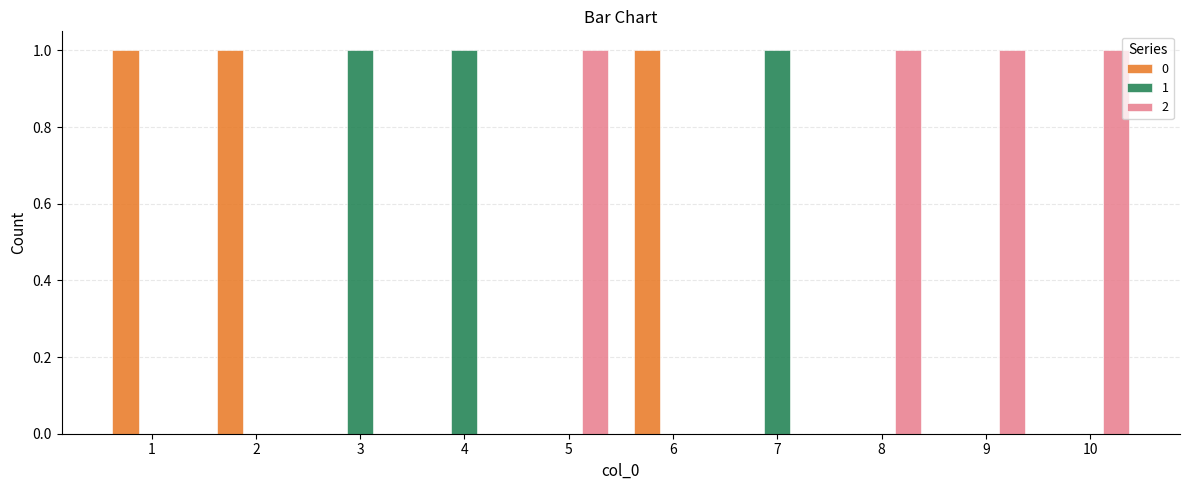

The value of 0 at 3 is 0. True or false?

True